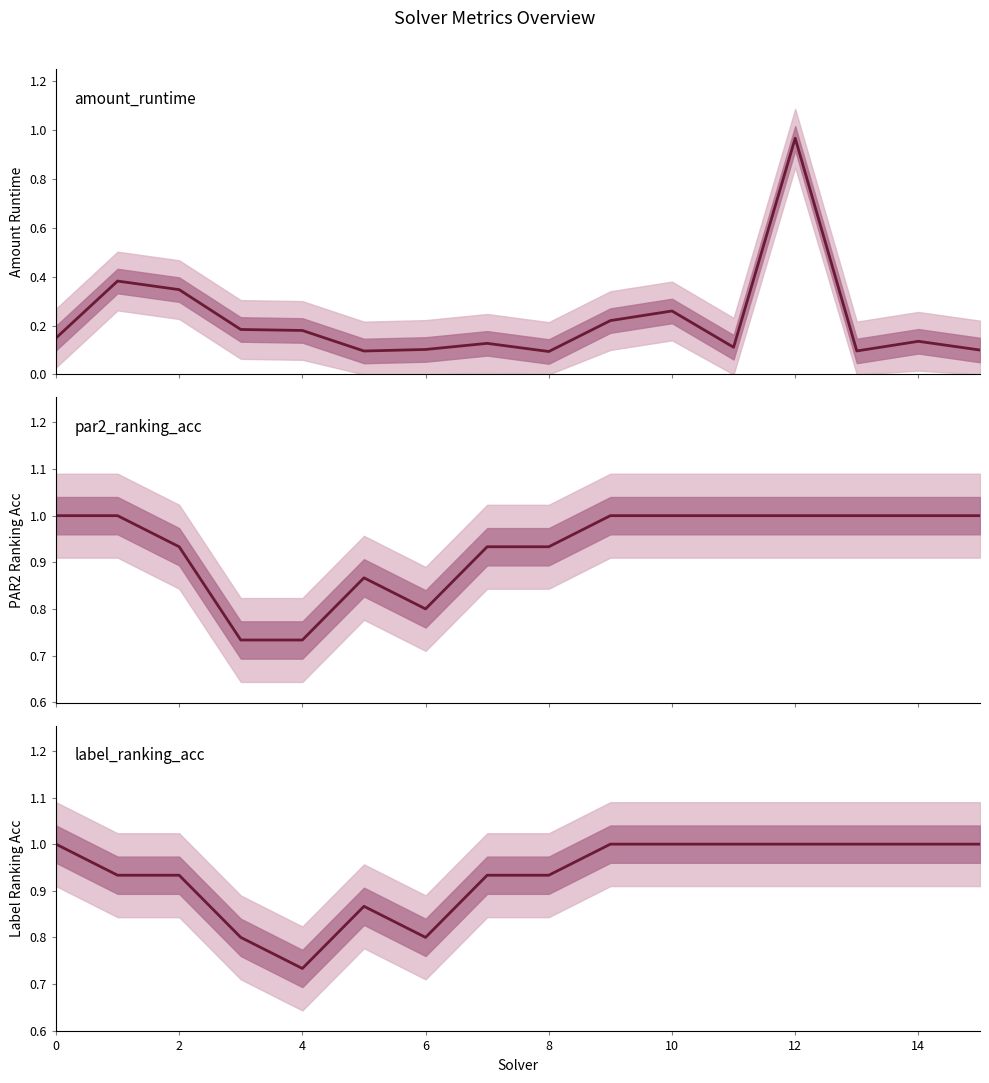

In par2_ranking_acc, how many points are higher than both neighbors (excluding endpoints)?

1